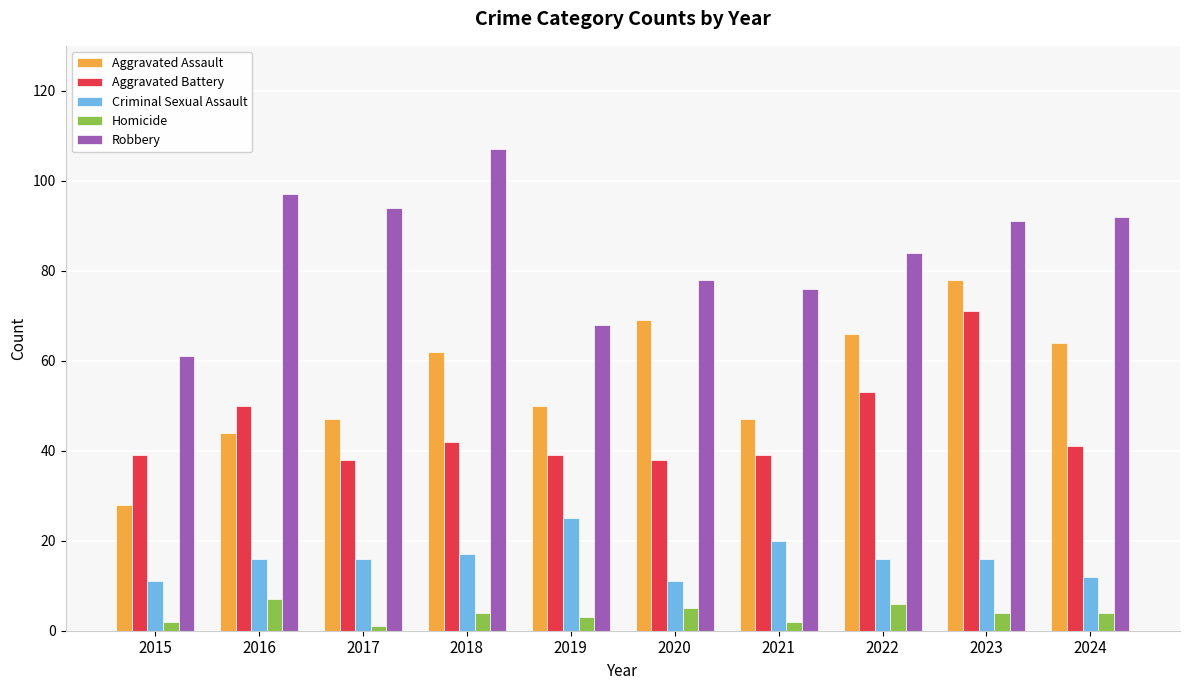

How many bars are there in total?

50